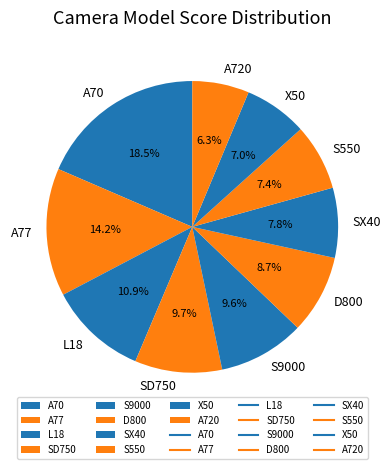

Does X50 account for over 50% of the chart?

No